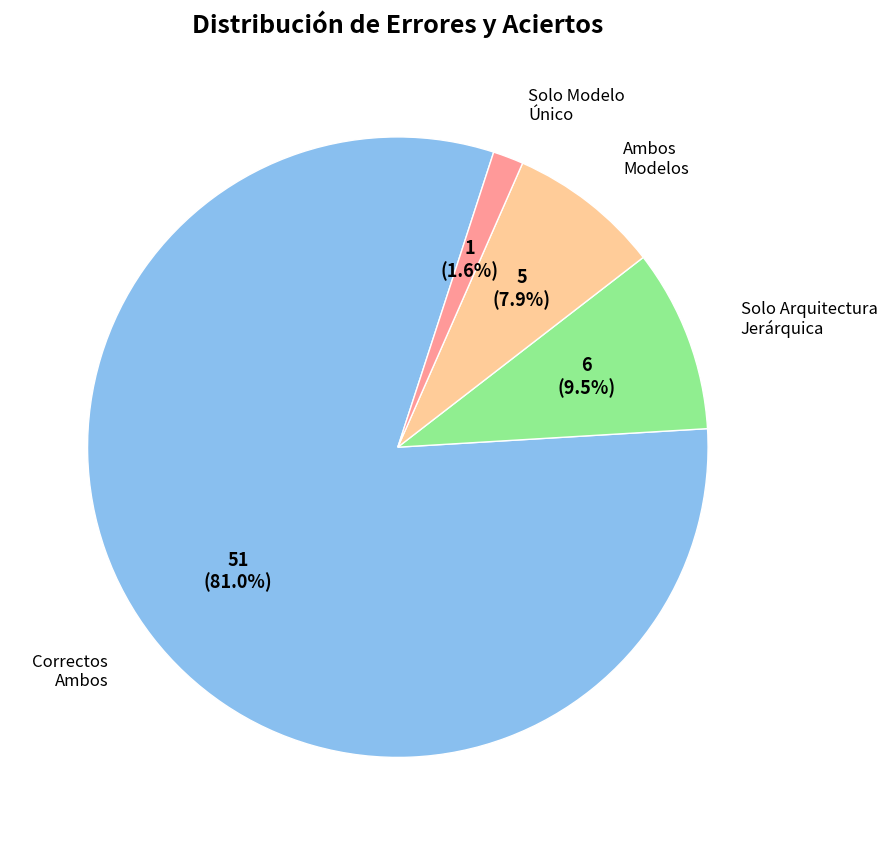

Is there a majority slice in this chart?

Yes